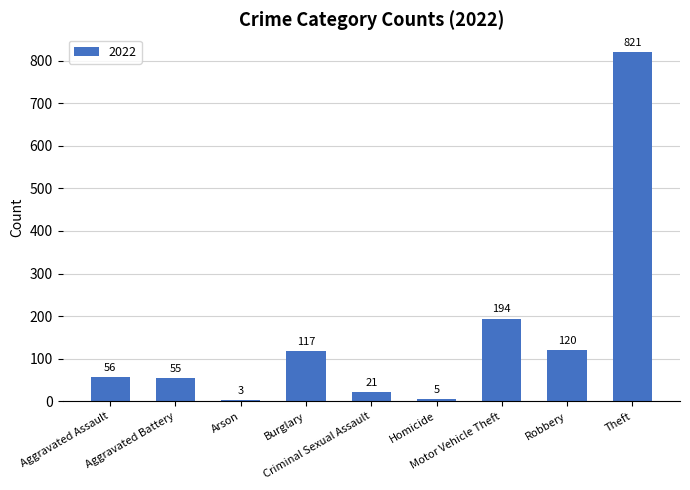

What is the smallest value displayed?

3